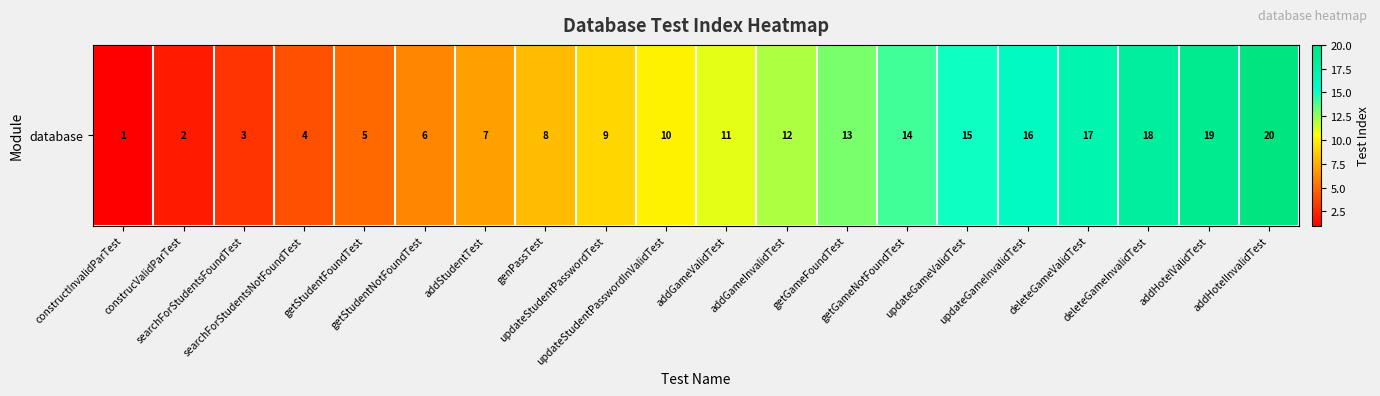

What is the change in value from constructInvalidParTest to deleteGameInvalidTest?

+17